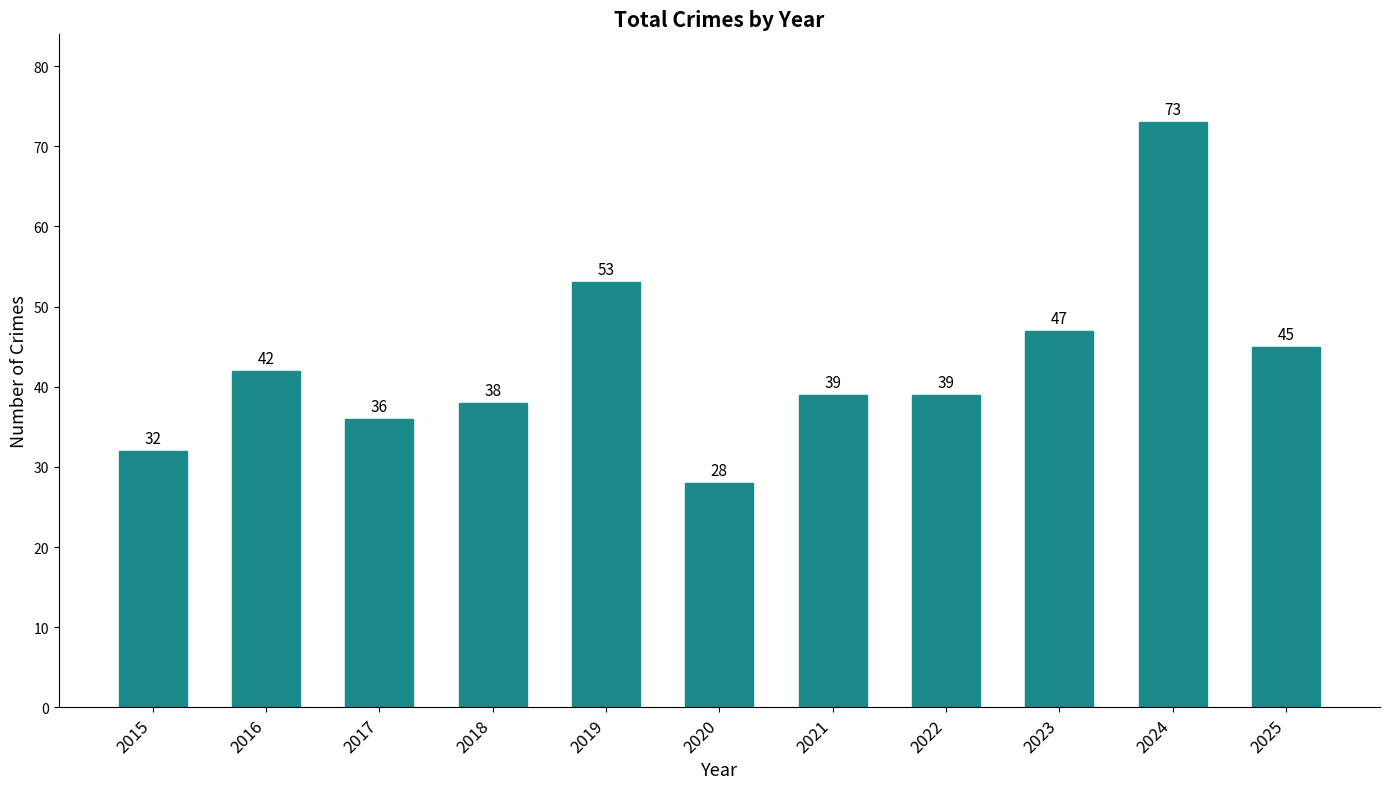

What is the change in value from 2015 to 2018?

+6